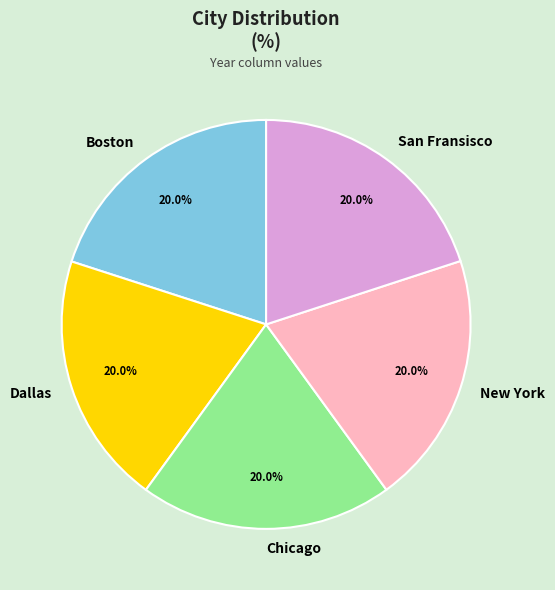

To the nearest percent, what percentage of the pie is San Fransisco?

20%